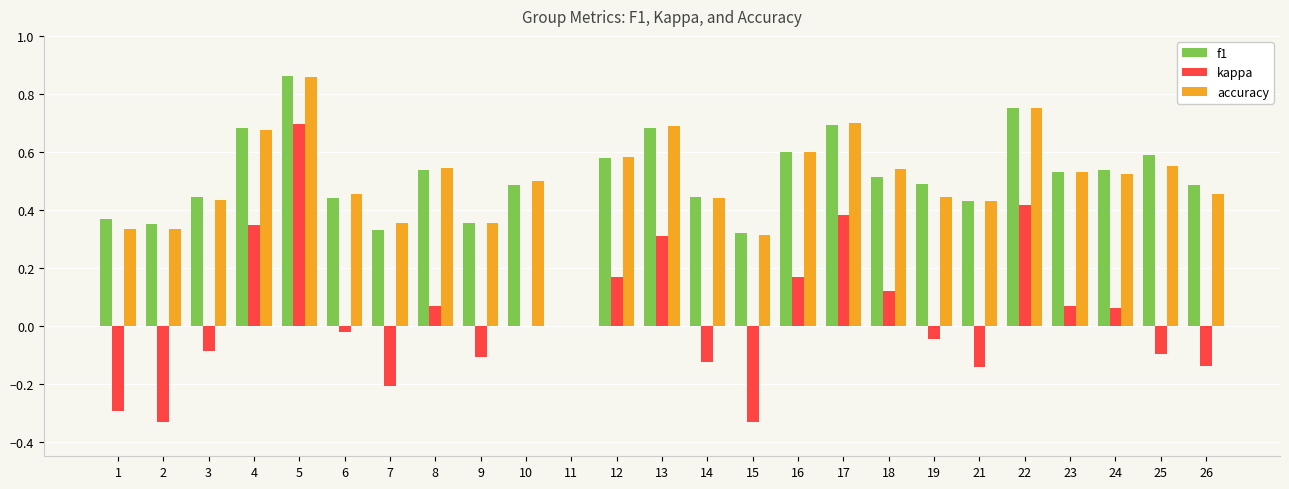

At which category is the sum across all series the highest?

5